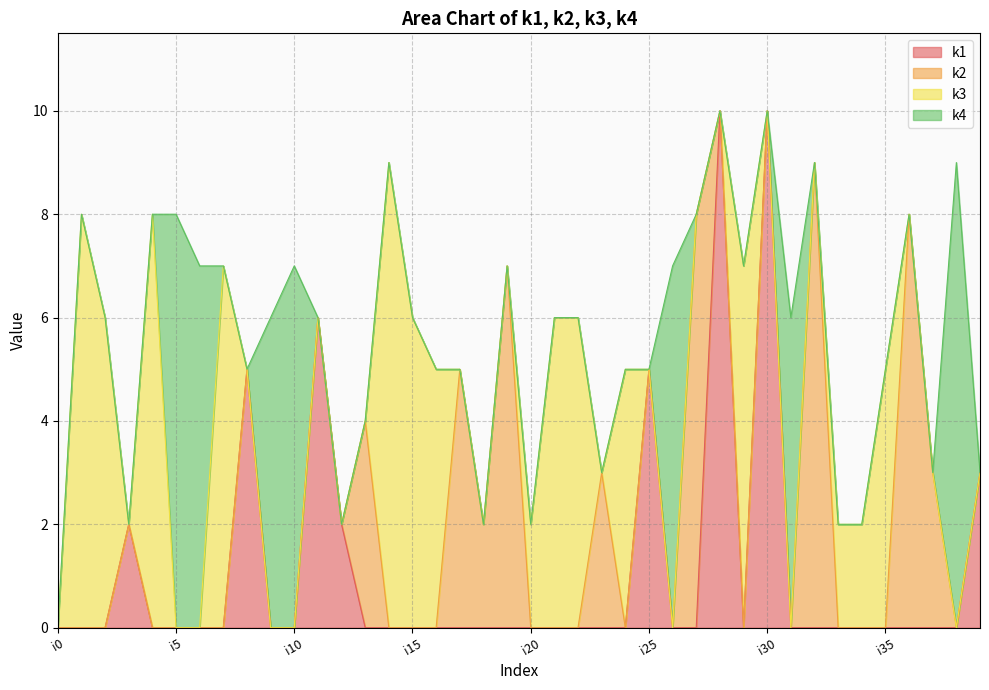

Which series has the widest spread of values?

k1